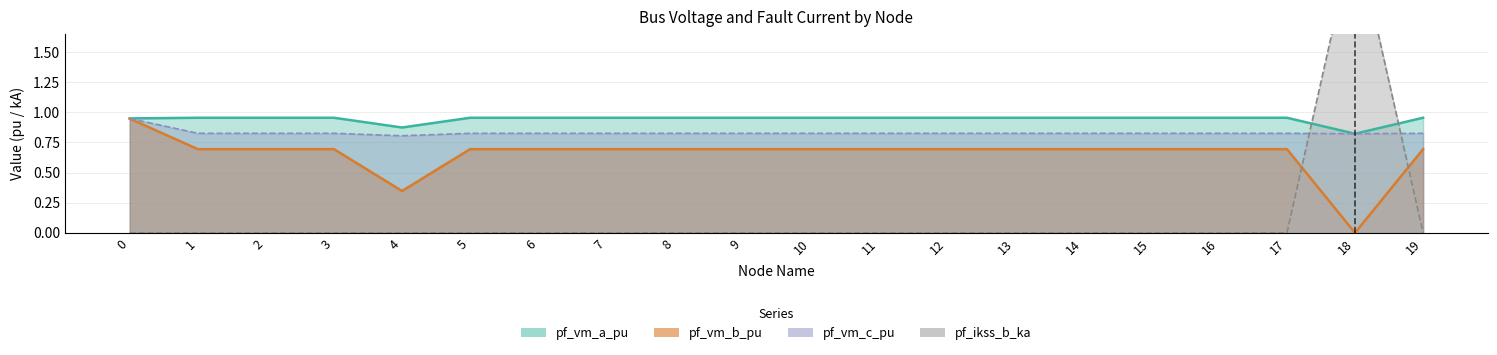

Where is the first local minimum for pf_vm_a_pu?

4